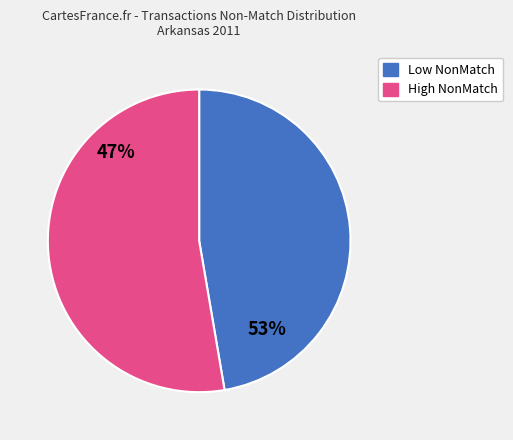

Is there any slice that represents more than half of the pie?

Yes